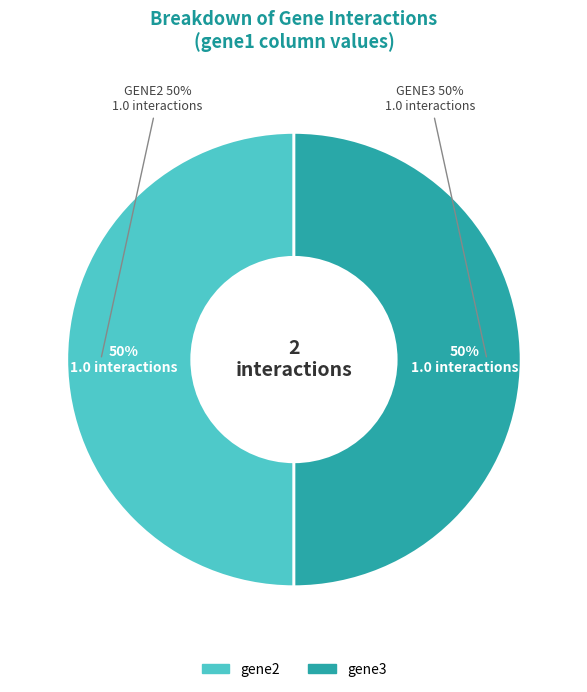

The gene1 slice represents 1% of the pie. True or false?

False